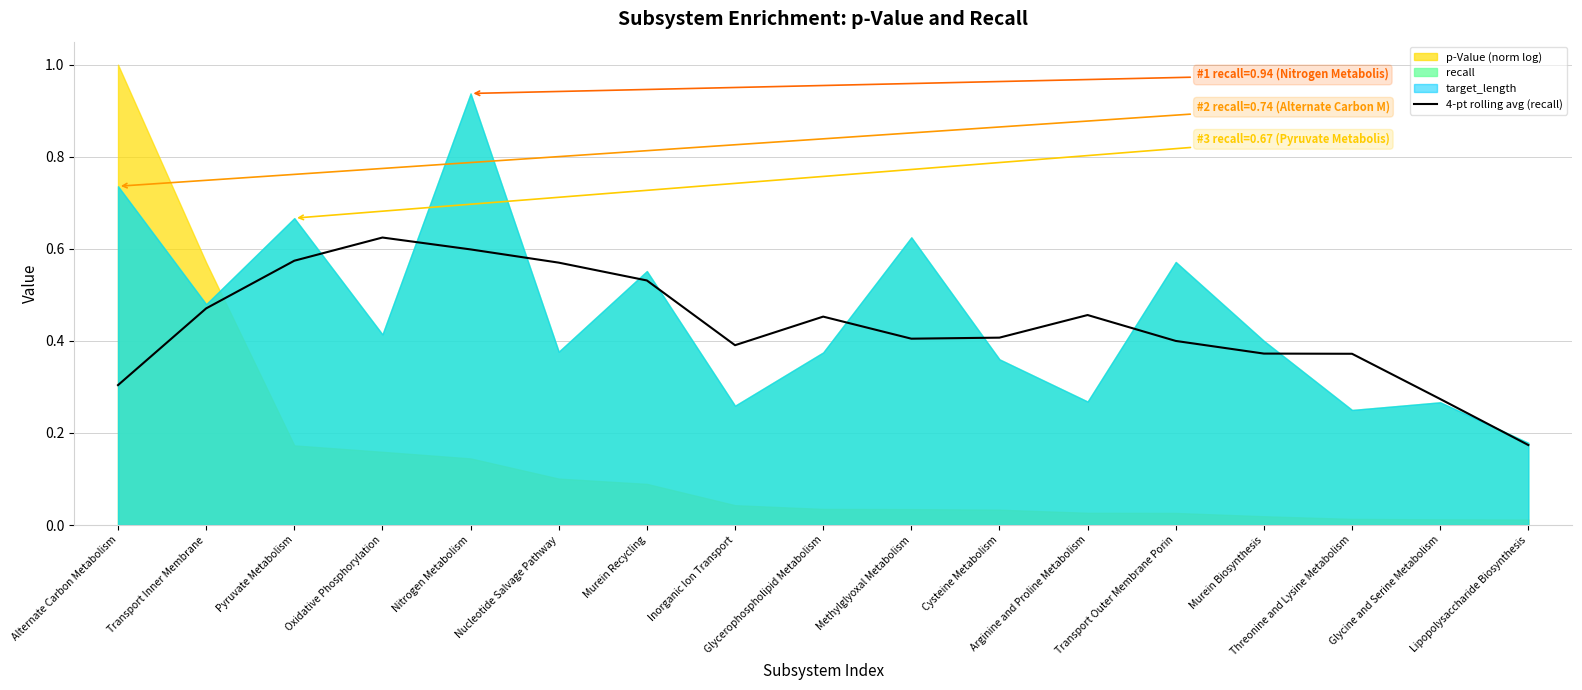

The value of 4-pt rolling avg (recall) at Lipopolysaccharide Biosynthesis is 0.3. True or false?

False